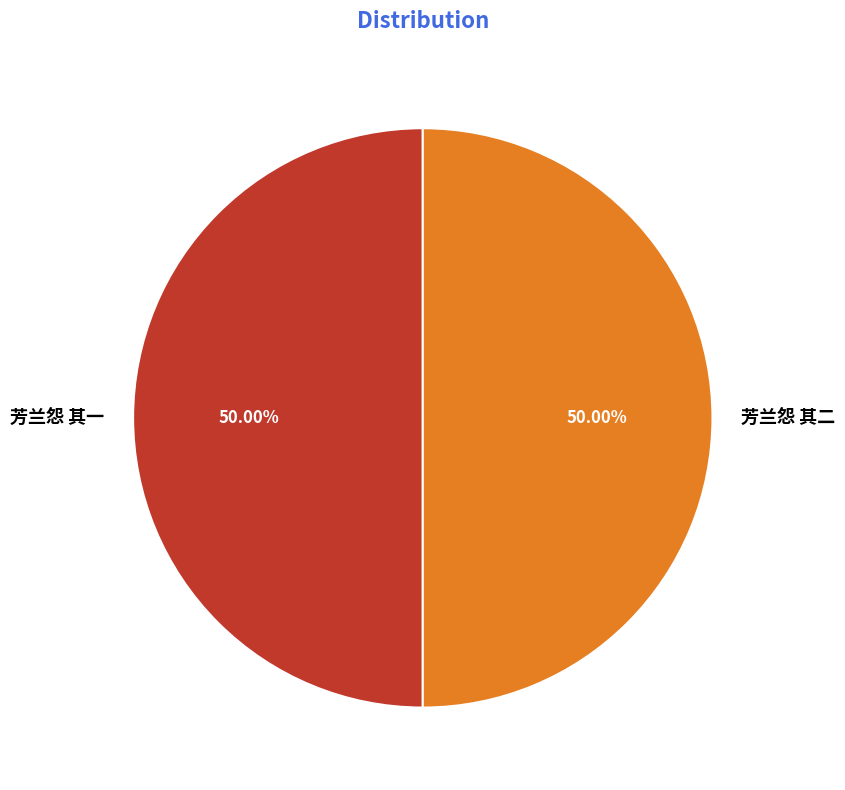

What percentage is the 芳兰怨 其二 slice, to the nearest percent?

50%